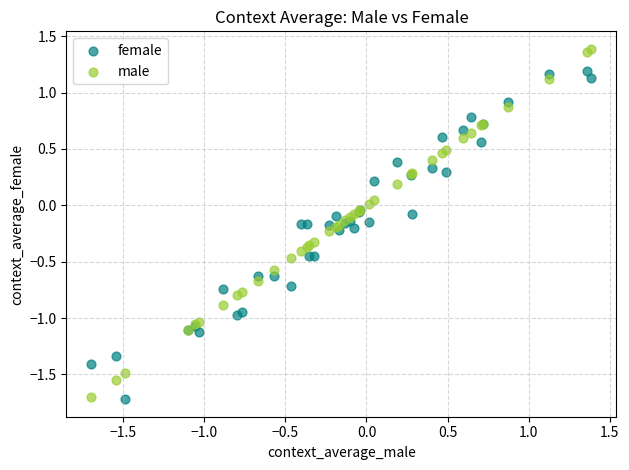

What is the X range (max minus min) for the scatter plot?

3.1